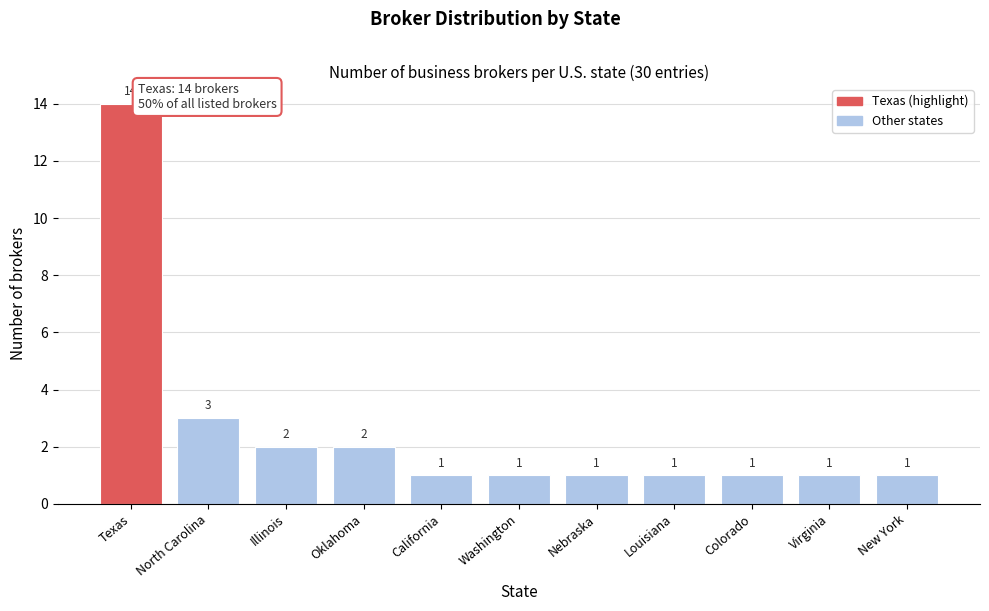

Reading left to right, extract all data points from this chart.

Texas=14	North Carolina=3	Illinois=2	Oklahoma=2	California=1	Washington=1	Nebraska=1	Louisiana=1	Colorado=1	Virginia=1	New York=1